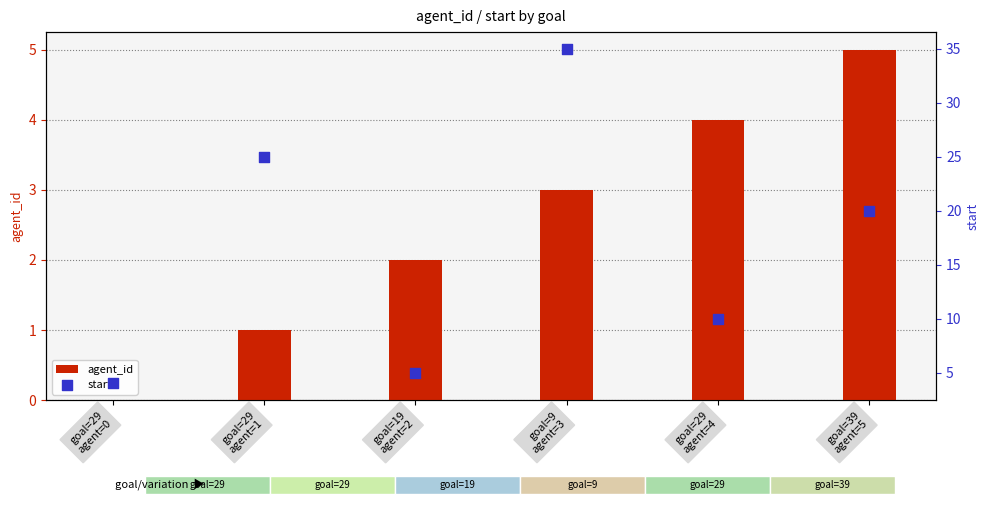

Which series contains the lowest Y value?

agent_id